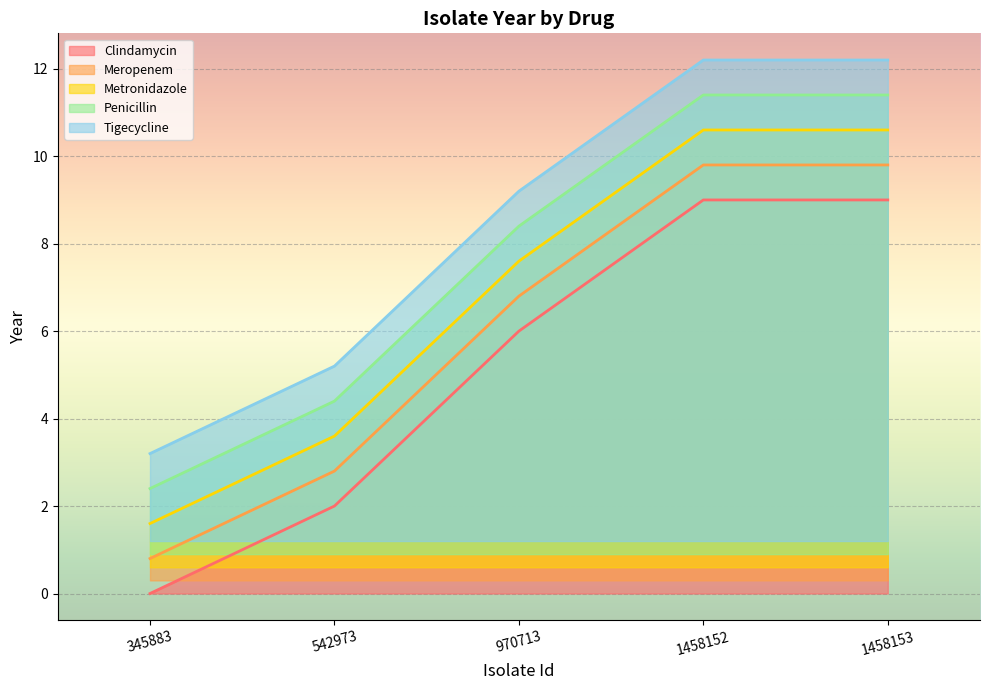

What is the difference between the Metronidazole values at 1458153 and 970713?

3.0